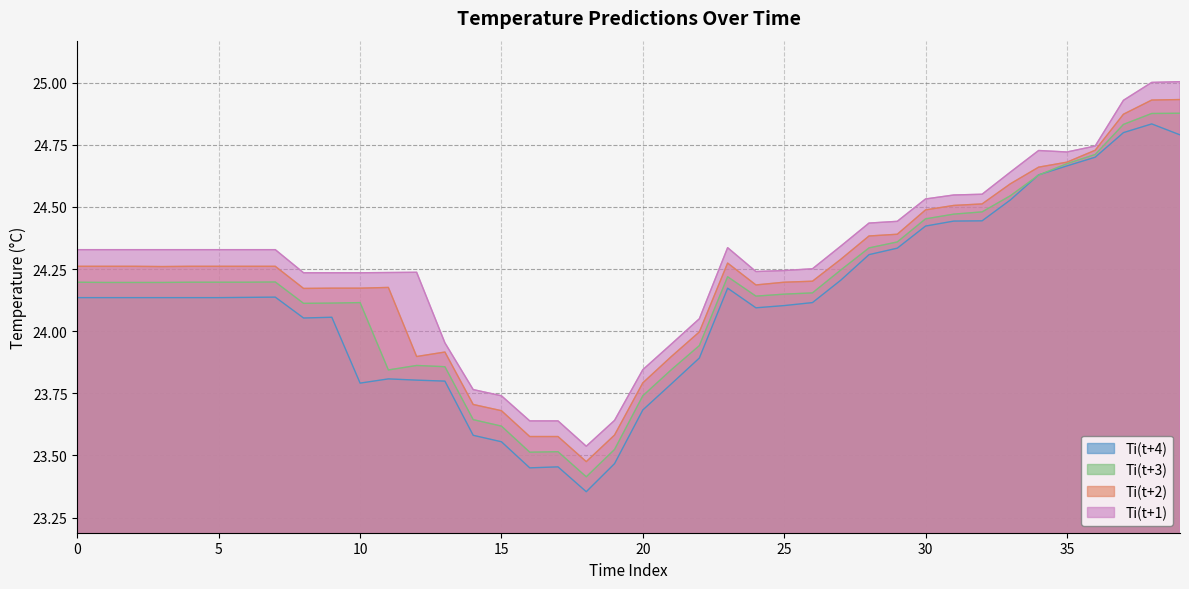

Which has a higher value, 1 or 4?

1